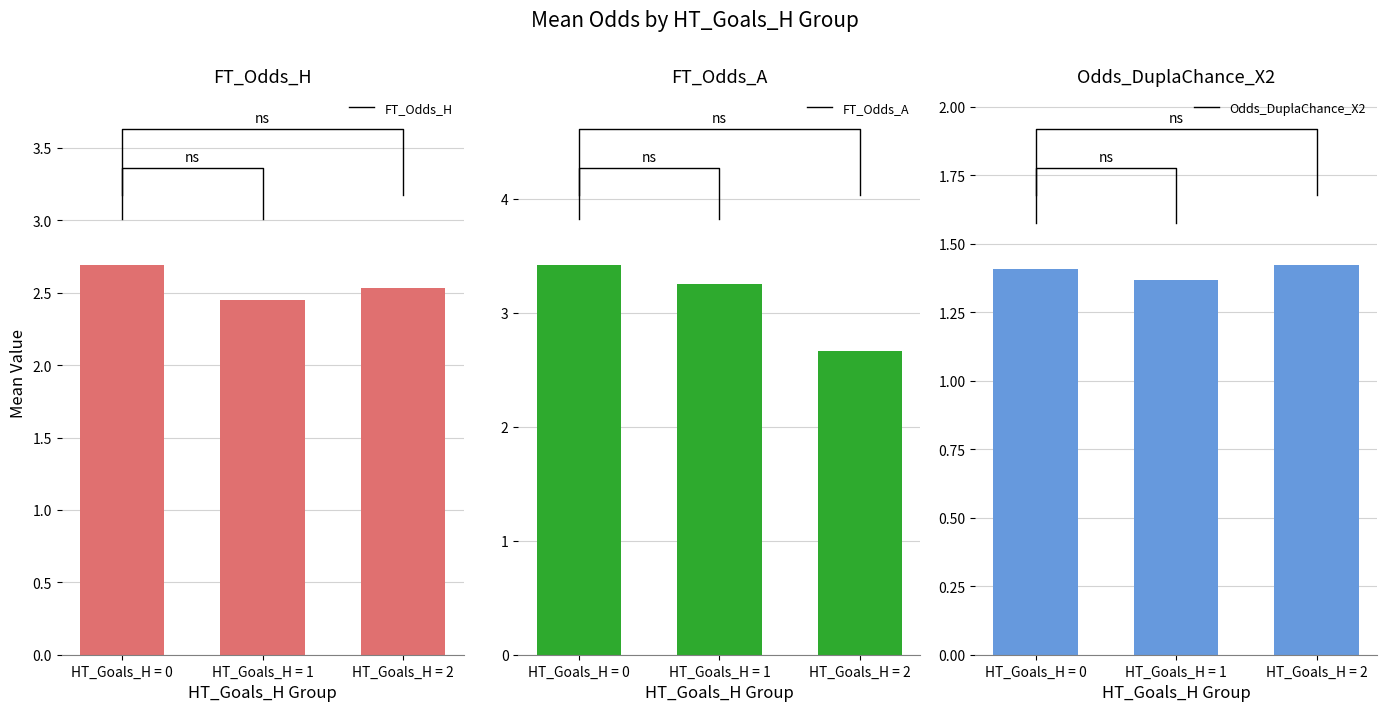

Between HT_Goals_H = 2 and HT_Goals_H = 1, which is larger?

HT_Goals_H = 2